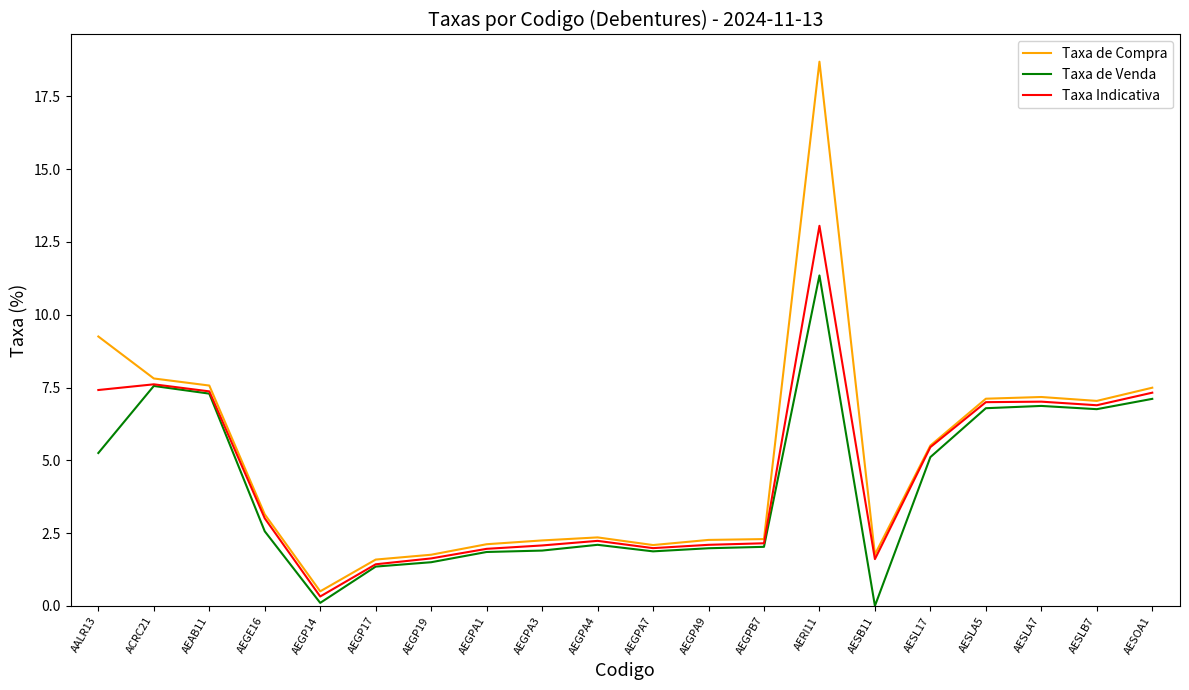

Between ACRC21 and AESOA1, which series saw the biggest shift?

Taxa de Venda